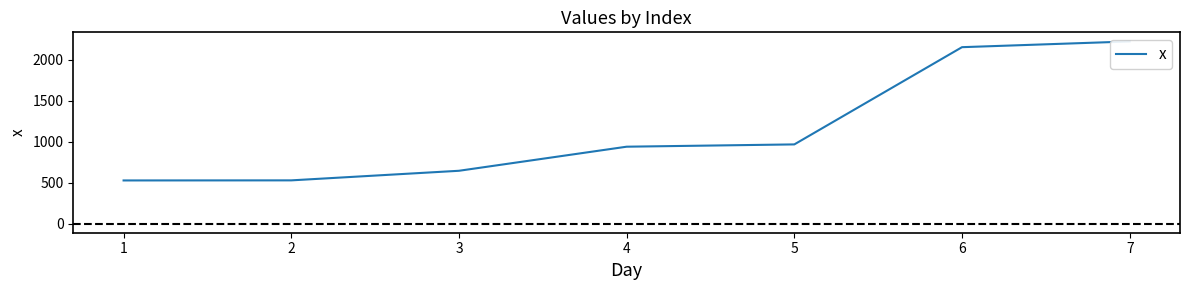

What is the sum of all values?

7984